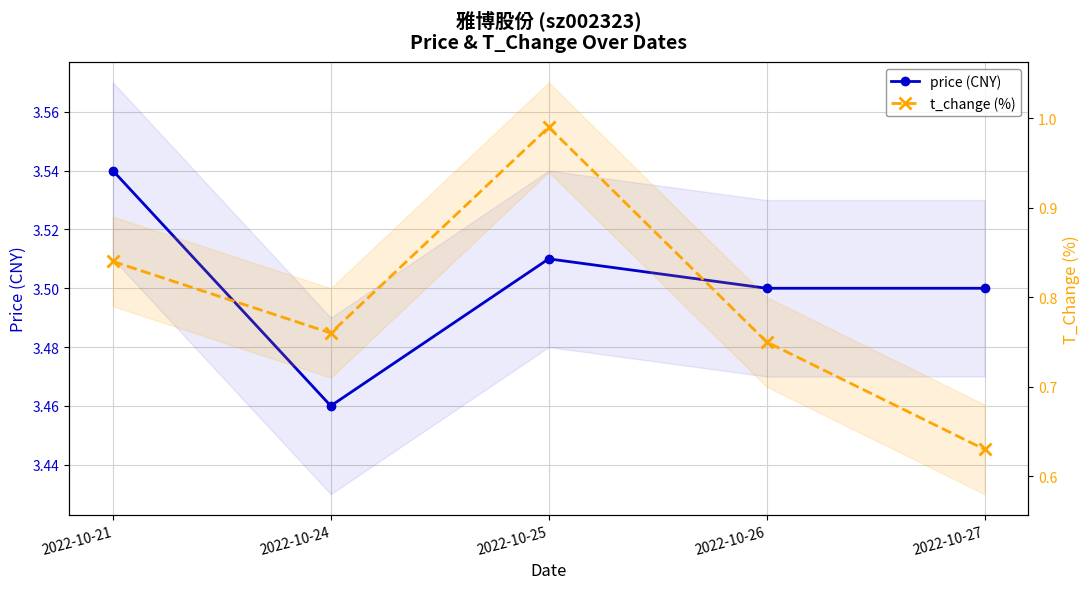

Which series has the widest spread of values?

t_change